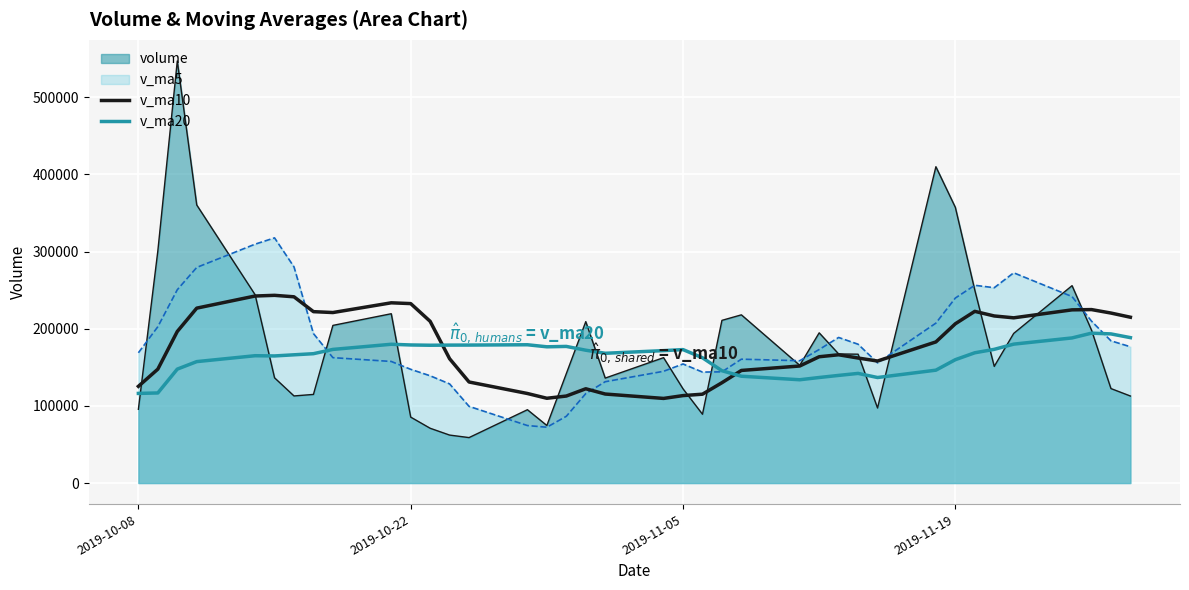

How many lines are shown in the chart?

4